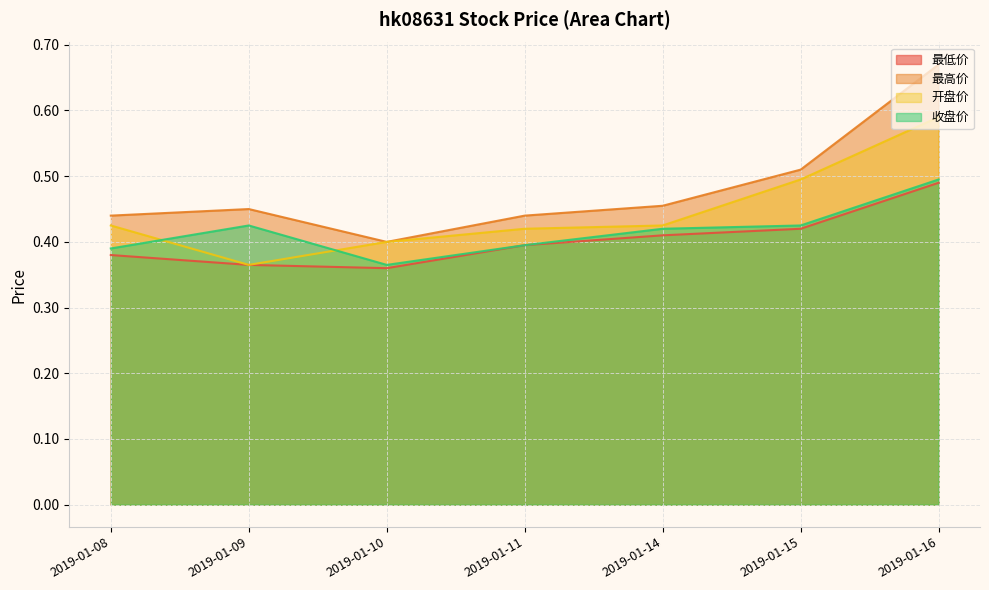

What is the average value of the 最高价 series?

0.5